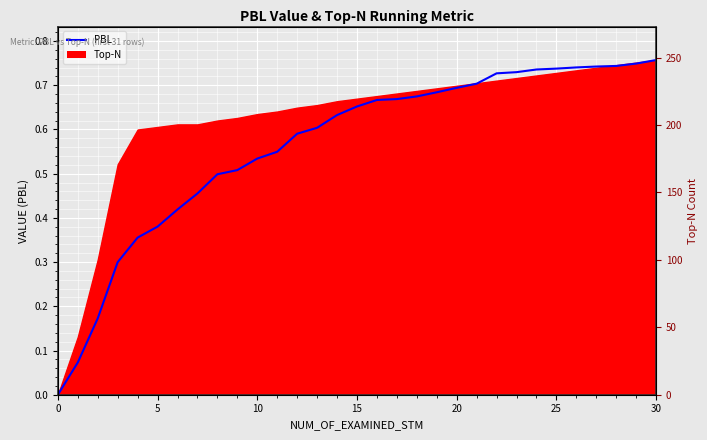

Is it true that the value at 13 is 0.6?

True